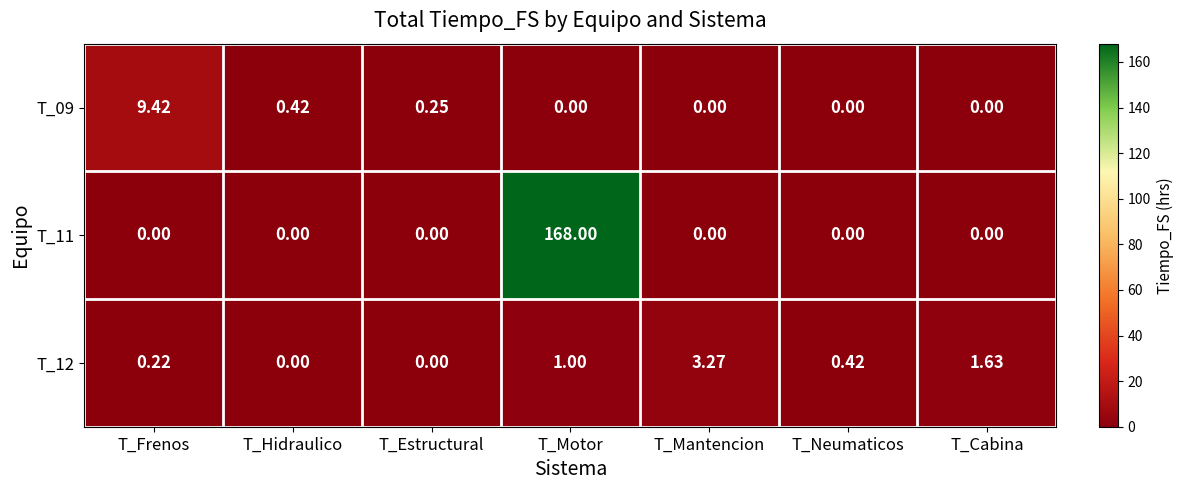

Where is T_12 nearest to the value 1?

T_Motor